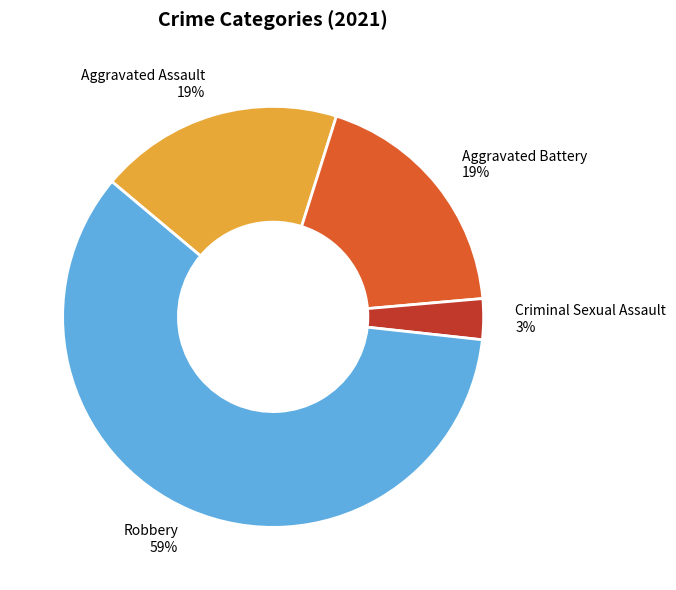

To the nearest percent, what is the average slice percentage?

25%